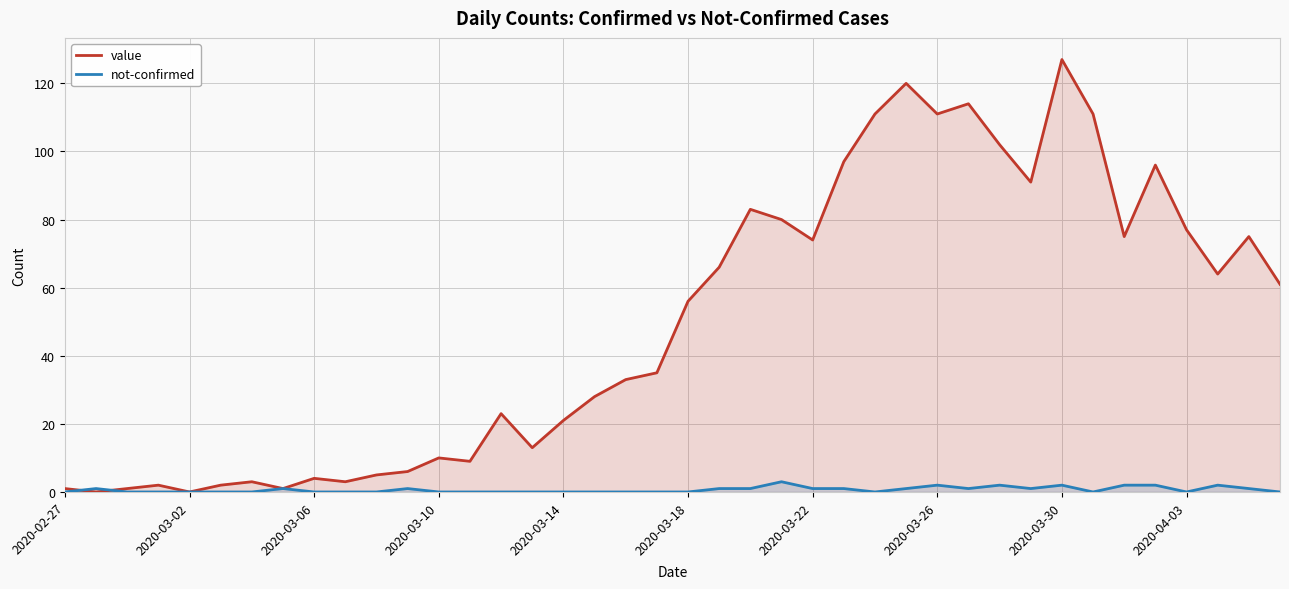

Which category has the highest value across all series?

2020-03-30